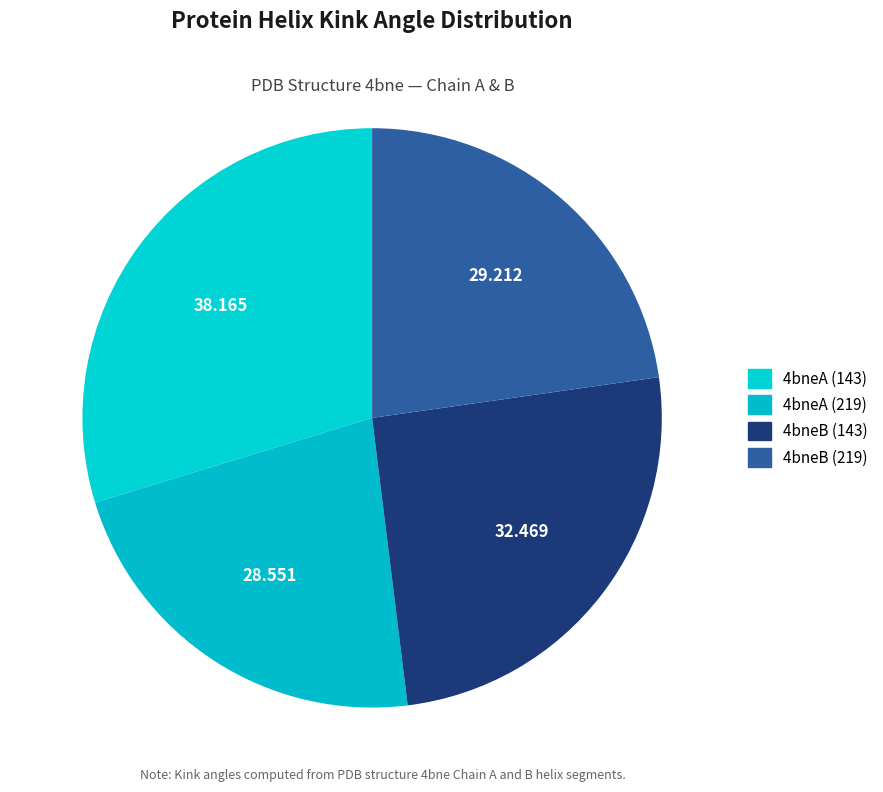

To the nearest percent, what is the difference between the 4bneB (219) and 4bneA (143) slice percentages?

7%